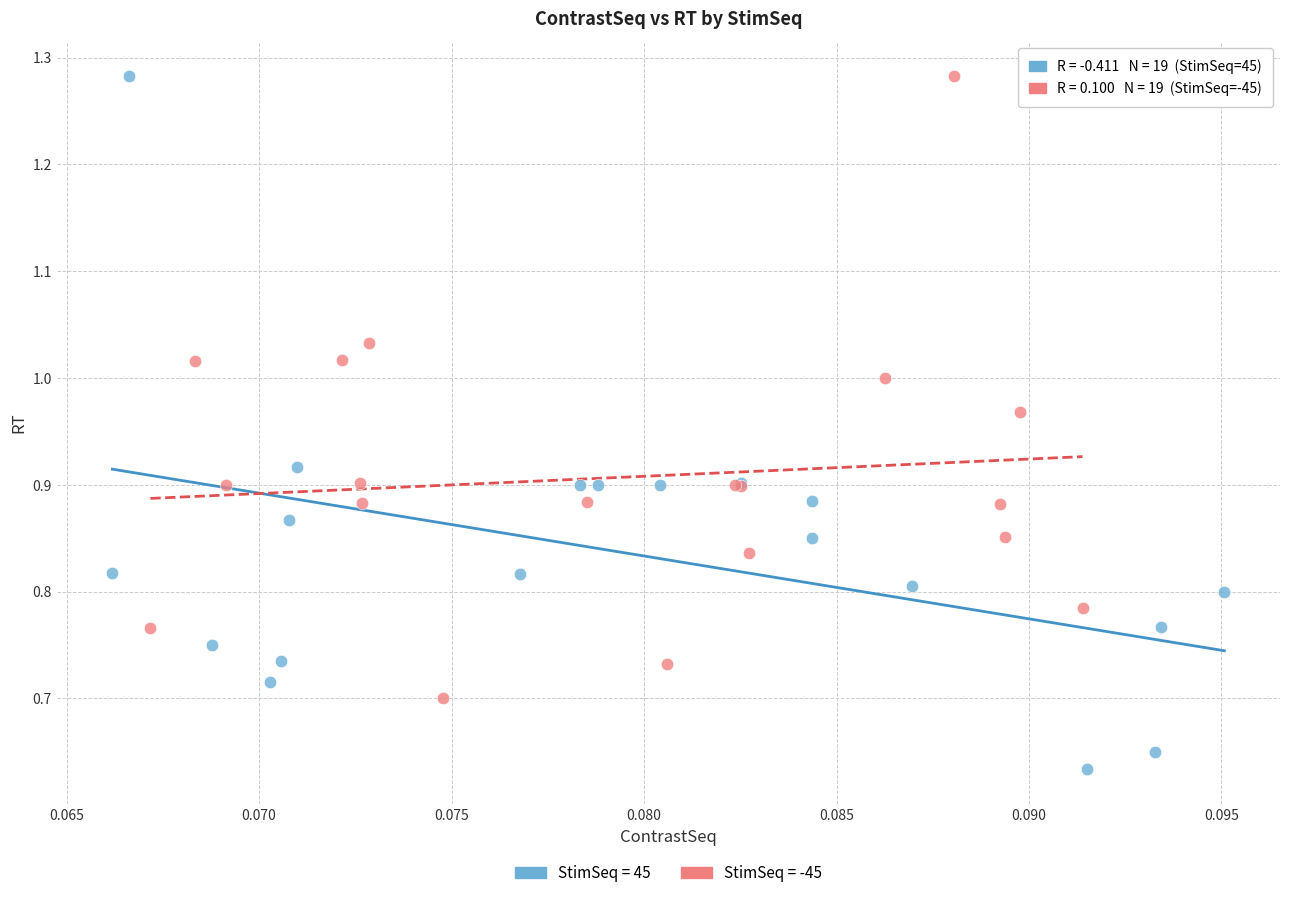

What are all the series names shown in the legend?

StimSeq = 45, StimSeq = -45